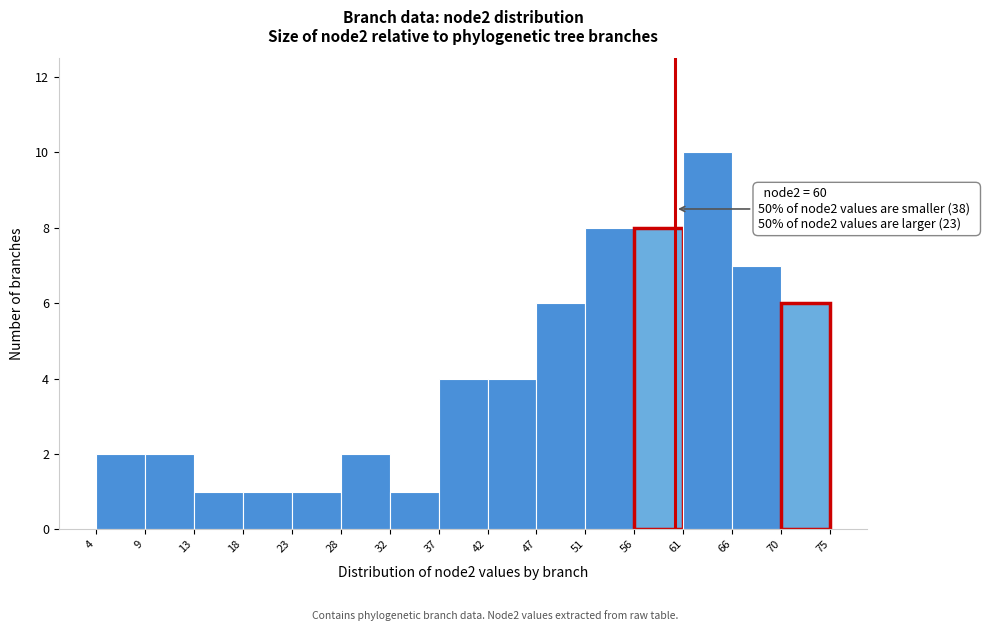

Which range on the x-axis has the tallest bar?

61 to 66